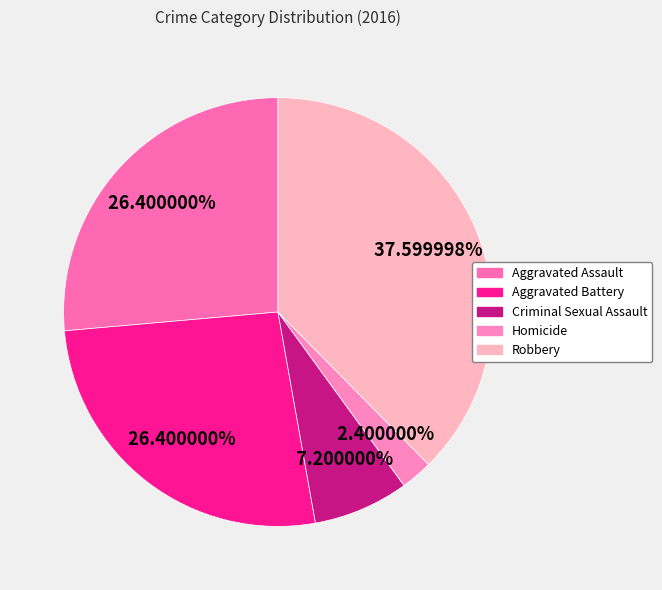

Between Criminal Sexual Assault and Aggravated Assault, which is larger?

Aggravated Assault